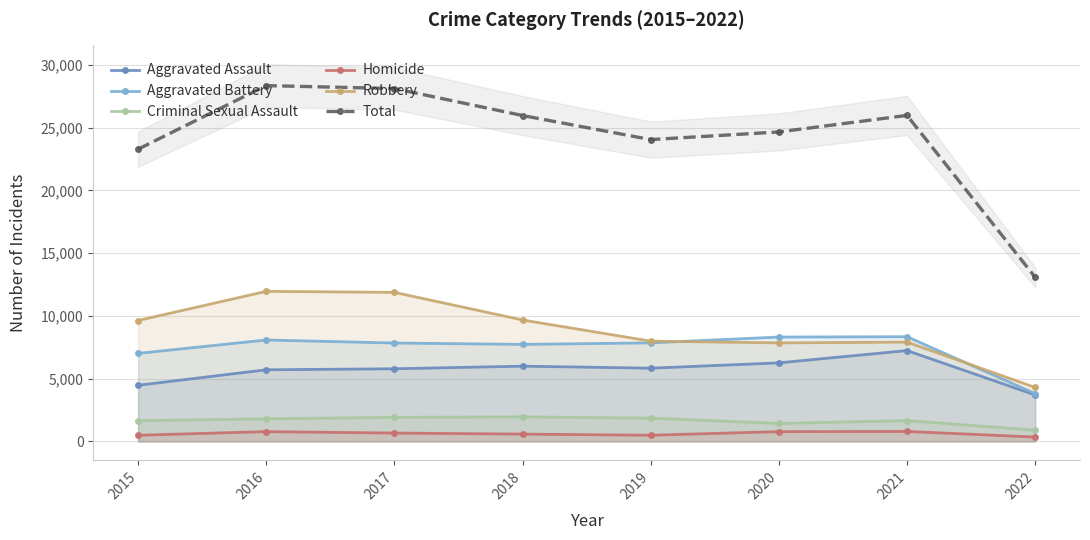

How many categories are shown in the chart?

8